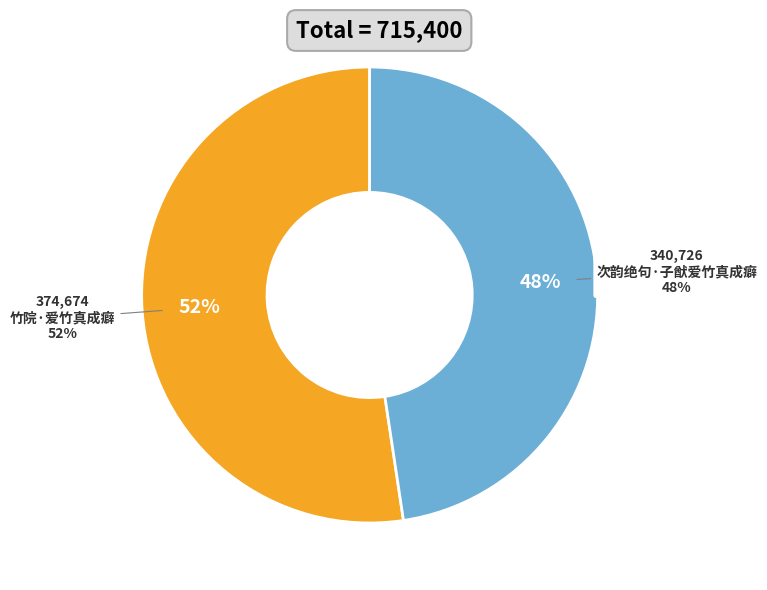

To the nearest percent, what is the difference between the largest and smallest slice percentages?

5%